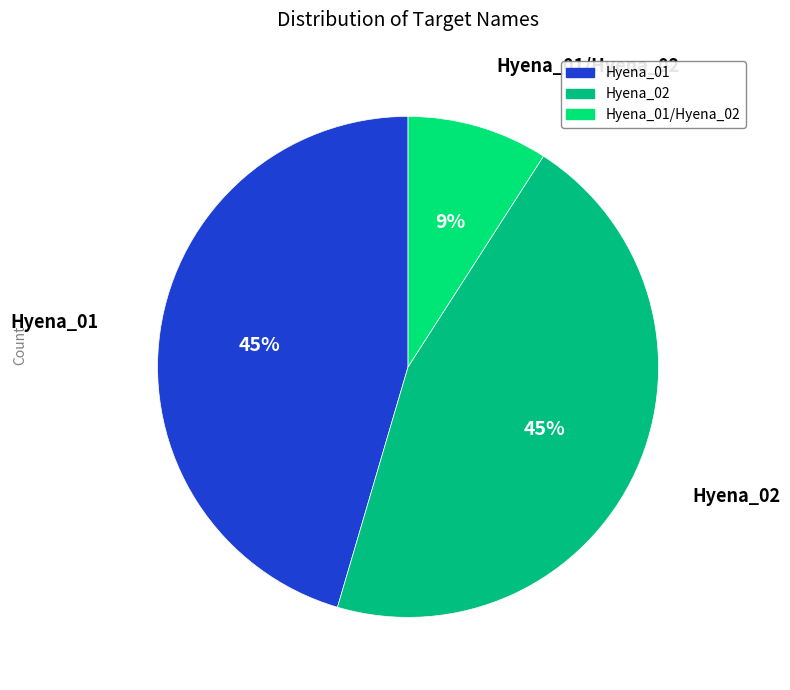

To the nearest percent, what is the difference between the largest and smallest slice percentages?

36%